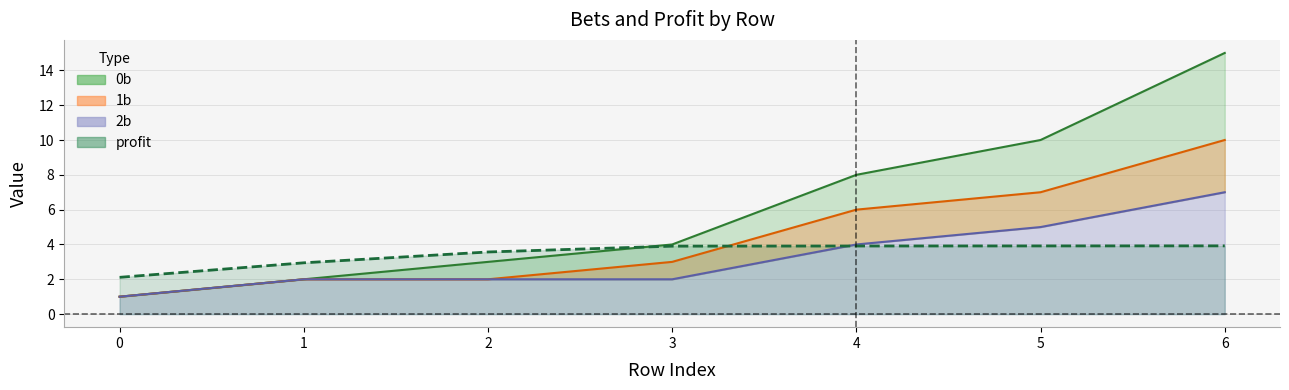

Reading left to right, what are all the values shown in this chart?

0b: 1.0	2.0	3.0	4.0	8.0	10.0	15.0
1b: 1.0	2.0	2.0	3.0	6.0	7.0	10.0
2b: 1.0	2.0	2.0	2.0	4.0	5.0	7.0
profit: 2.1	2.9	3.6	3.9	3.9	3.9	3.9